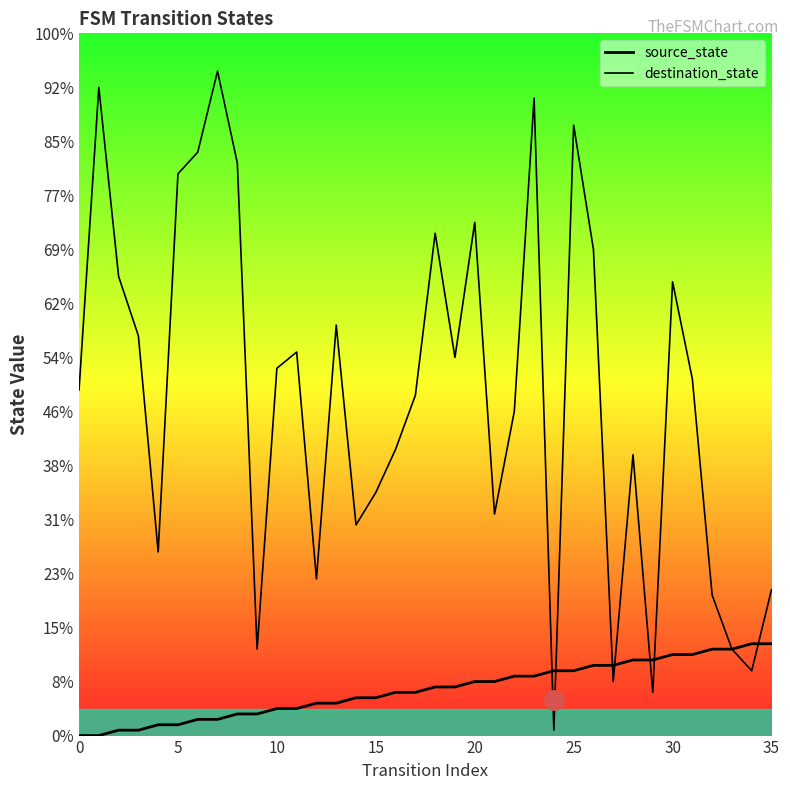

Which series has the widest spread of values?

destination_state